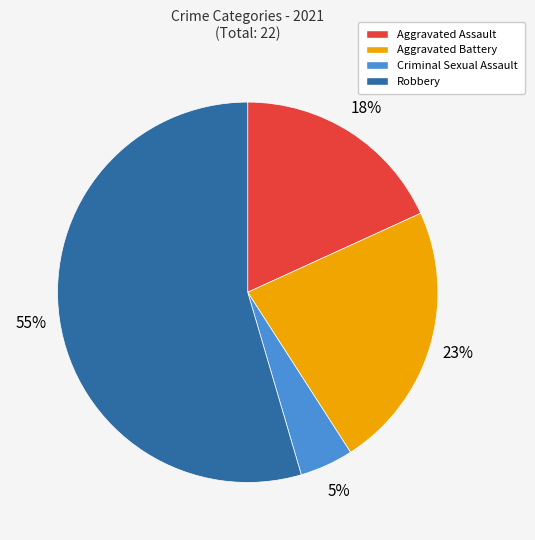

Do Aggravated Battery and Robbery together represent more than half of the pie?

Yes